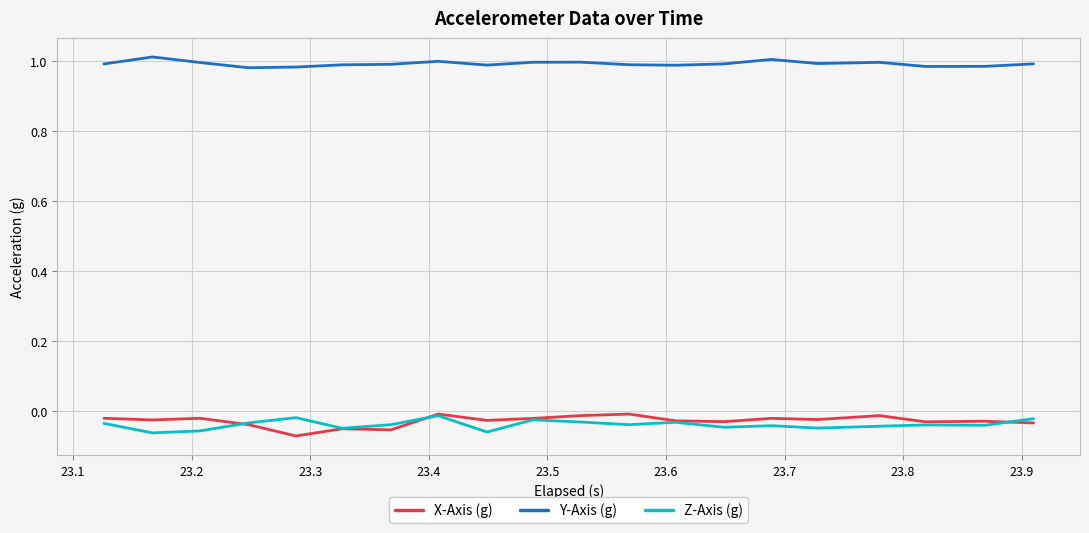

True or false: Z-Axis (g) and Y-Axis (g) cross at least once.

False